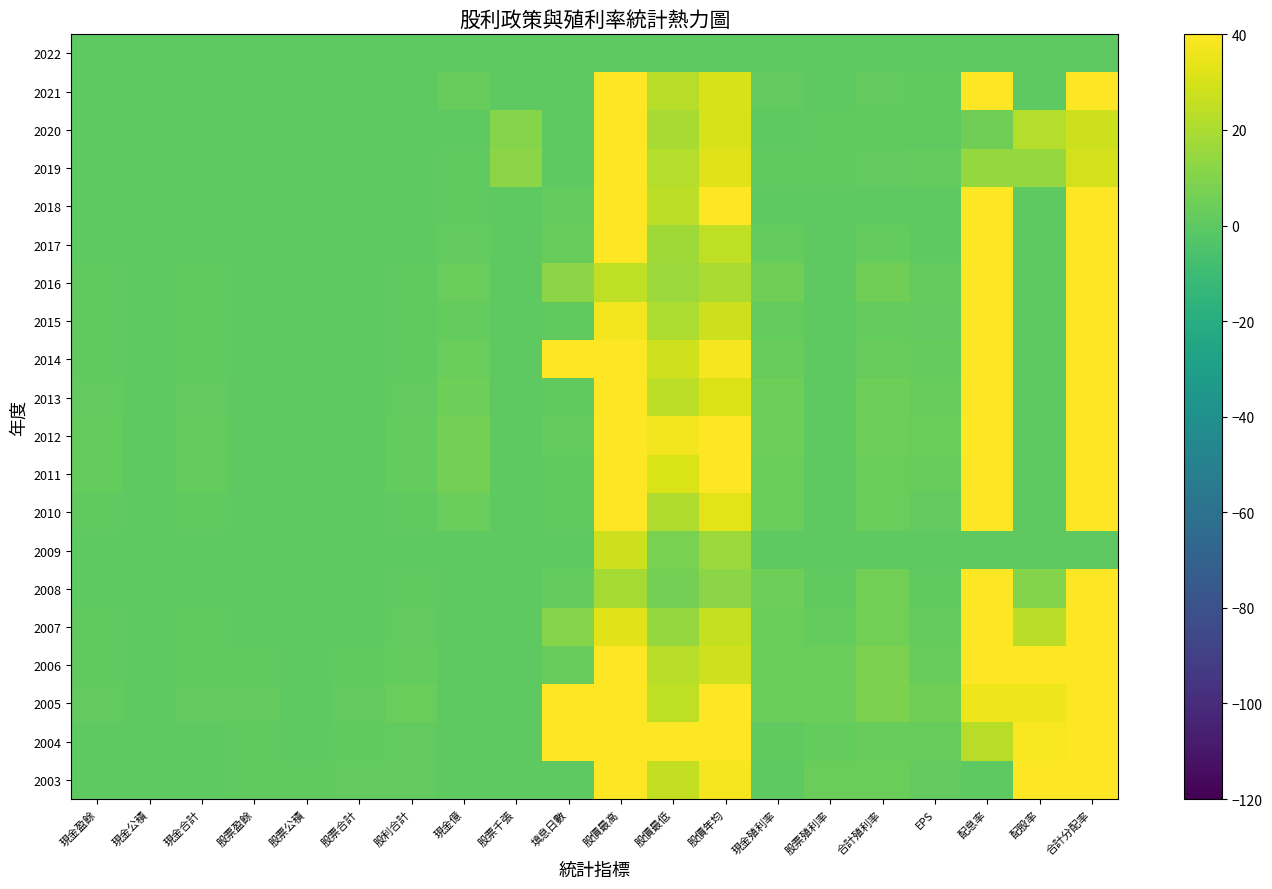

Reading left to right, what are all the values shown in this chart?

2022: 現金盈餘=0.0	現金公積=0.0	現金合計=0.0	股票盈餘=0.0	股票公積=0.0	股票合計=0.0	股利合計=0.0	現金億=0.0	股票千張=0.0	填息日數=0.0	股價最高=0.0	股價最低=0.0	股價年均=0.0	現金殖利率=0.0	股票殖利率=0.0	合計殖利率=0.0	EPS=0.0	配息率=0.0	配股率=0.0	合計分配率=0.0
2021: 現金盈餘=0.0	現金公積=0.5	現金合計=0.5	股票盈餘=0.0	股票公積=0.0	股票合計=0.0	股利合計=0.5	現金億=2.8	股票千張=0.0	填息日數=0.0	股價最高=40.0	股價最低=22.8	股價年均=30.0	現金殖利率=1.7	股票殖利率=0.0	合計殖利率=1.7	EPS=1.2	配息率=40.0	配股率=0.0	合計分配率=40.0
2020: 現金盈餘=0.1	現金公積=0.0	現金合計=0.1	股票盈餘=0.2	股票公積=0.0	股票合計=0.2	股利合計=0.2	現金億=0.3	股票千張=10.9	填息日數=0.0	股價最高=40.0	股價最低=19.1	股價年均=30.1	現金殖利率=0.2	股票殖利率=0.7	合計殖利率=0.8	EPS=0.9	配息率=5.6	配股率=22.2	合計分配率=27.8
2019: 現金盈餘=0.3	現金公積=0.0	現金合計=0.3	股票盈餘=0.3	股票公積=0.0	股票合計=0.3	股利合計=0.6	現金億=1.2	股票千張=12.0	填息日數=0.0	股價最高=40.0	股價最低=22.0	股價年均=32.5	現金殖利率=0.9	股票殖利率=0.9	合計殖利率=1.9	EPS=2.1	配息率=14.4	配股率=14.4	合計分配率=28.8
2018: 現金盈餘=0.2	現金公積=0.0	現金合計=0.2	股票盈餘=0.0	股票公積=0.0	股票合計=0.0	股利合計=0.2	現金億=0.8	股票千張=0.0	填息日數=2.0	股價最高=40.0	股價最低=24.2	股價年均=40.0	現金殖利率=0.4	股票殖利率=0.0	合計殖利率=0.4	EPS=0.1	配息率=40.0	配股率=0.0	合計分配率=40.0
2017: 現金盈餘=0.5	現金公積=0.0	現金合計=0.5	股票盈餘=0.0	股票公積=0.0	股票合計=0.0	股利合計=0.5	現金億=1.6	股票千張=0.0	填息日數=3.0	股價最高=40.0	股價最低=17.4	股價年均=24.6	現金殖利率=2.0	股票殖利率=0.0	合計殖利率=2.0	EPS=0.2	配息率=40.0	配股率=0.0	合計分配率=40.0
2016: 現金盈餘=1.0	現金公積=0.0	現金合計=1.0	股票盈餘=0.0	股票公積=0.0	股票合計=0.0	股利合計=1.0	現金億=3.2	股票千張=0.0	填息日數=12.0	股價最高=24.9	股價最低=16.0	股價年均=19.5	現金殖利率=5.1	股票殖利率=0.0	合計殖利率=5.1	EPS=1.9	配息率=40.0	配股率=0.0	合計分配率=40.0
2015: 現金盈餘=0.6	現金公積=0.0	現金合計=0.6	股票盈餘=0.0	股票公積=0.0	股票合計=0.0	股利合計=0.6	現金億=2.0	股票千張=0.0	填息日數=1.0	股價最高=37.5	股價最低=20.5	股價年均=28.0	現金殖利率=2.3	股票殖利率=0.0	合計殖利率=2.3	EPS=1.2	配息率=40.0	配股率=0.0	合計分配率=40.0
2014: 現金盈餘=1.0	現金公積=0.0	現金合計=1.0	股票盈餘=0.0	股票公積=0.0	股票合計=0.0	股利合計=1.0	現金億=3.2	股票千張=0.0	填息日數=40.0	股價最高=40.0	股價最低=28.4	股價年均=38.0	現金殖利率=2.6	股票殖利率=0.0	合計殖利率=2.6	EPS=2.0	配息率=40.0	配股率=0.0	合計分配率=40.0
2013: 現金盈餘=1.5	現金公積=0.0	現金合計=1.5	股票盈餘=0.0	股票公積=0.0	股票合計=0.0	股利合計=1.5	現金億=4.9	股票千張=0.0	填息日數=1.0	股價最高=39.8	股價最低=23.8	股價年均=31.7	現金殖利率=4.7	股票殖利率=0.0	合計殖利率=4.7	EPS=3.1	配息率=40.0	配股率=0.0	合計分配率=40.0
2012: 現金盈餘=2.0	現金公積=0.0	現金合計=2.0	股票盈餘=0.0	股票公積=0.0	股票合計=0.0	股利合計=2.0	現金億=6.5	股票千張=0.0	填息日數=2.0	股價最高=40.0	股價最低=36.9	股價年均=40.0	現金殖利率=4.4	股票殖利率=0.0	合計殖利率=4.4	EPS=3.9	配息率=40.0	配股率=0.0	合計分配率=40.0
2011: 現金盈餘=2.0	現金公積=0.0	現金合計=2.0	股票盈餘=0.0	股票公積=0.0	股票合計=0.0	股利合計=2.0	現金億=6.5	股票千張=0.0	填息日數=1.0	股價最高=40.0	股價最低=30.7	股價年均=40.0	現金殖利率=3.8	股票殖利率=0.0	合計殖利率=3.8	EPS=3.0	配息率=40.0	配股率=0.0	合計分配率=40.0
2010: 現金盈餘=1.1	現金公積=0.0	現金合計=1.1	股票盈餘=0.0	股票公積=0.0	股票合計=0.0	股利合計=1.1	現金億=3.5	股票千張=0.0	填息日數=1.0	股價最高=40.0	股價最低=20.8	股價年均=33.2	現金殖利率=3.3	股票殖利率=0.0	合計殖利率=3.3	EPS=1.3	配息率=40.0	配股率=0.0	合計分配率=40.0
2009: 現金盈餘=0.0	現金公積=0.0	現金合計=0.0	股票盈餘=0.0	股票公積=0.0	股票合計=0.0	股利合計=0.0	現金億=0.0	股票千張=0.0	填息日數=0.0	股價最高=27.6	股價最低=8.0	股價年均=15.9	現金殖利率=0.0	股票殖利率=0.0	合計殖利率=0.0	EPS=0.1	配息率=0.0	配股率=0.0	合計分配率=0.0
2008: 現金盈餘=0.6	現金公積=0.0	現金合計=0.6	股票盈餘=0.1	股票公積=0.0	股票合計=0.1	股利合計=0.7	現金億=0.0	股票千張=0.0	填息日數=2.0	股價最高=18.1	股價最低=6.3	股價年均=12.1	現金殖利率=5.0	股票殖利率=0.8	合計殖利率=5.8	EPS=1.0	配息率=40.0	配股率=10.1	合計分配率=40.0
2007: 現金盈餘=1.0	現金公積=0.0	現金合計=1.0	股票盈餘=0.5	股票公積=0.0	股票合計=0.5	股利合計=1.5	現金億=0.0	股票千張=0.0	填息日數=11.0	股價最高=32.8	股價最低=14.4	股價年均=25.9	現金殖利率=3.9	股票殖利率=1.9	合計殖利率=5.8	EPS=2.1	配息率=40.0	配股率=23.5	合計分配率=40.0
2006: 現金盈餘=1.2	現金公積=0.0	現金合計=1.2	股票盈餘=1.2	股票公積=0.0	股票合計=1.2	股利合計=2.4	現金億=0.0	股票千張=0.0	填息日數=3.0	股價最高=40.0	股價最低=22.7	股價年均=28.6	現金殖利率=4.2	股票殖利率=4.2	合計殖利率=8.4	EPS=2.7	配息率=40.0	配股率=40.0	合計分配率=40.0
2005: 現金盈餘=1.8	現金公積=0.0	現金合計=1.8	股票盈餘=1.8	股票公積=0.0	股票合計=1.8	股利合計=3.7	現金億=0.0	股票千張=0.0	填息日數=40.0	股價最高=40.0	股價最低=24.6	股價年均=40.0	現金殖利率=4.4	股票殖利率=4.4	合計殖利率=8.7	EPS=5.2	配息率=35.7	配股率=35.7	合計分配率=40.0
2004: 現金盈餘=0.6	現金公積=0.0	現金合計=0.6	股票盈餘=1.0	股票公積=0.0	股票合計=1.0	股利合計=1.6	現金億=0.0	股票千張=0.0	填息日數=40.0	股價最高=40.0	股價最低=40.0	股價年均=40.0	現金殖利率=1.1	股票殖利率=1.9	合計殖利率=3.1	EPS=2.6	配息率=23.0	配股率=38.3	合計分配率=40.0
2003: 現金盈餘=0.0	現金公積=0.0	現金合計=0.0	股票盈餘=0.8	股票公積=0.7	股票合計=1.5	股利合計=1.5	現金億=0.0	股票千張=0.0	填息日數=0.0	股價最高=40.0	股價最低=25.0	股價年均=37.9	現金殖利率=0.0	股票殖利率=4.0	合計殖利率=4.0	EPS=1.5	配息率=0.0	配股率=40.0	合計分配率=40.0